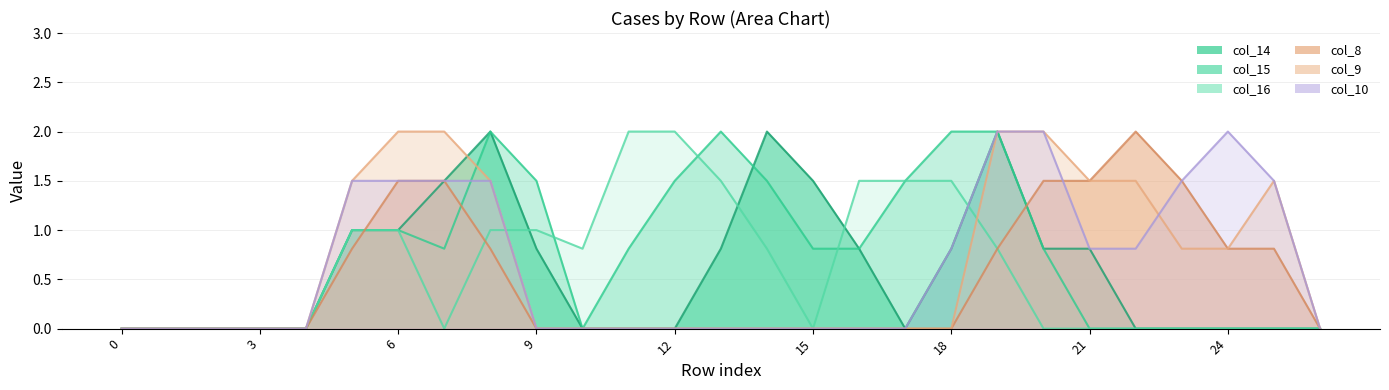

The col_10 series shows -1.0 at 4. True or false?

False